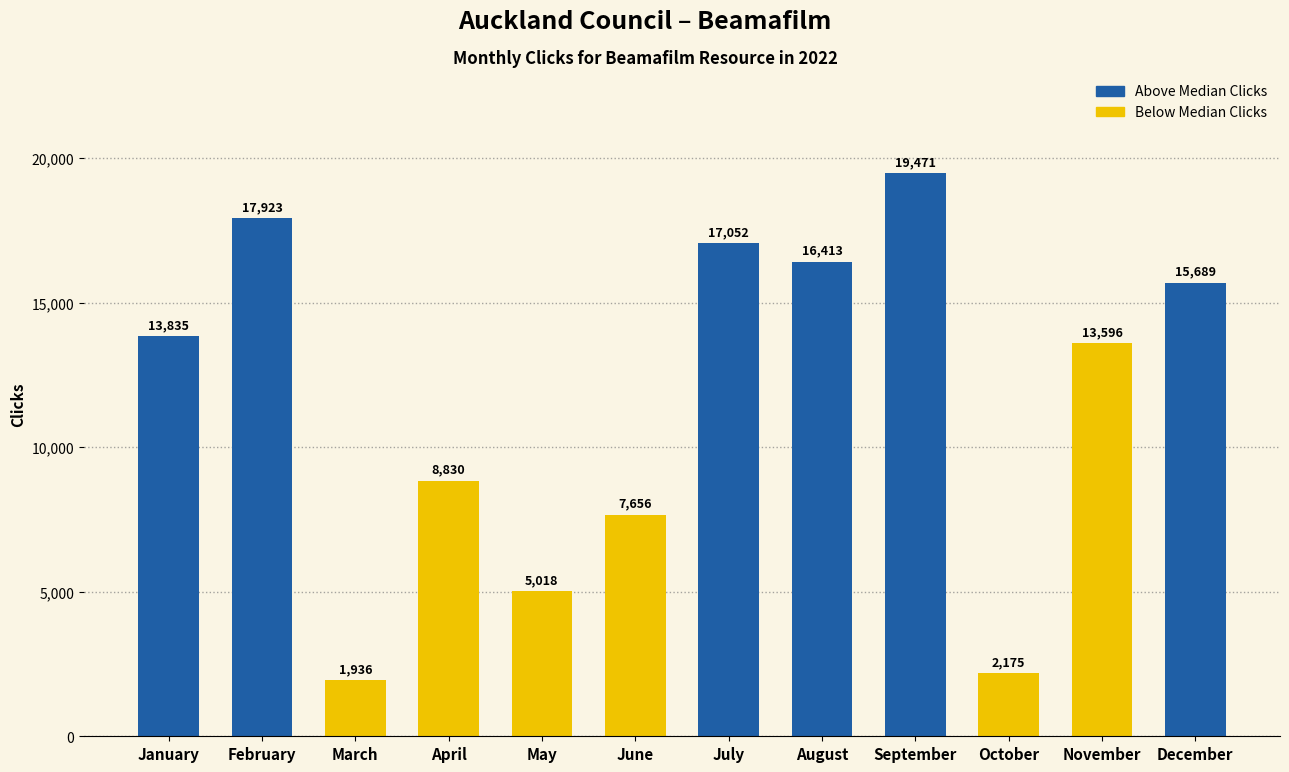

What is the maximum value shown in the chart?

19471